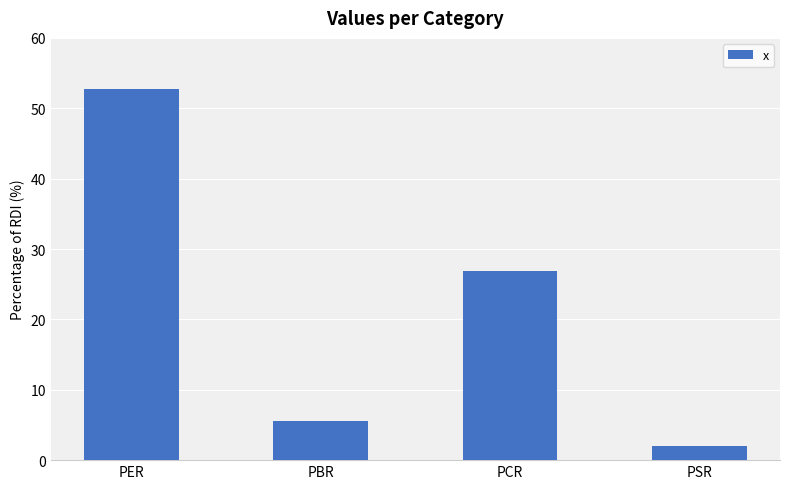

Does the chart contain any negative values?

No